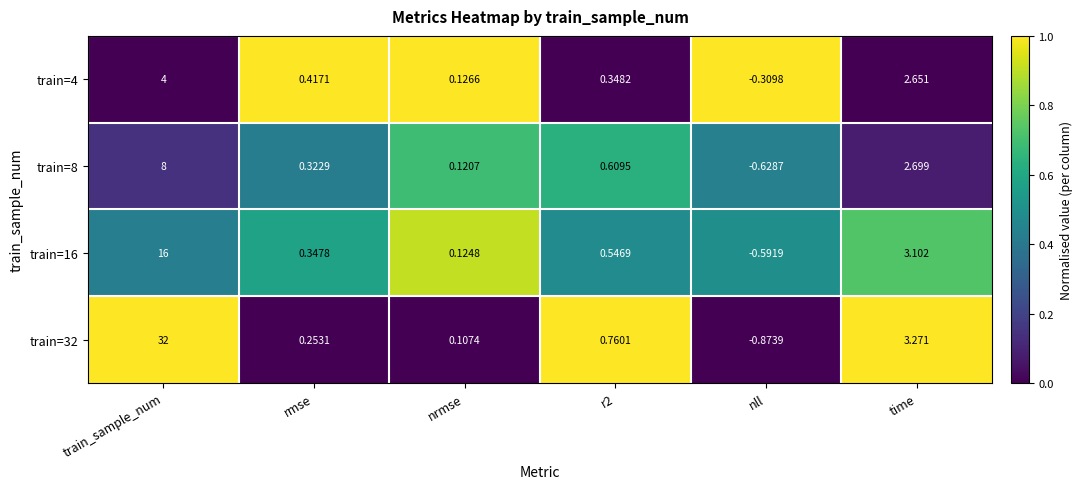

At which label does train=8 reach its peak?

train_sample_num